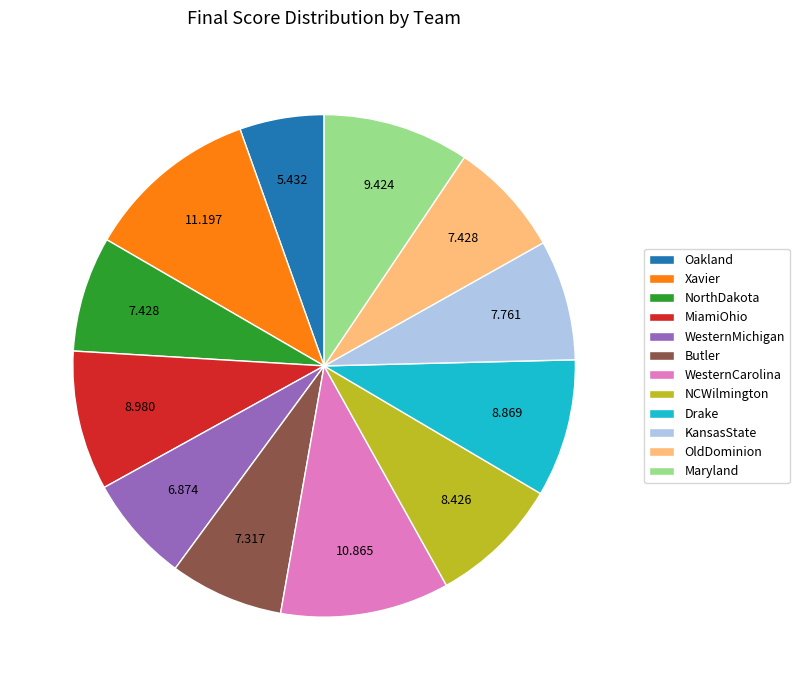

Is there any slice that represents more than half of the pie?

No